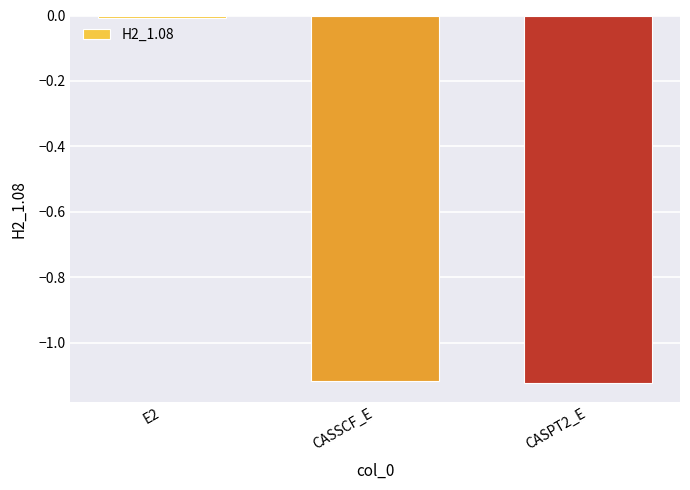

What is the average value?

-0.7